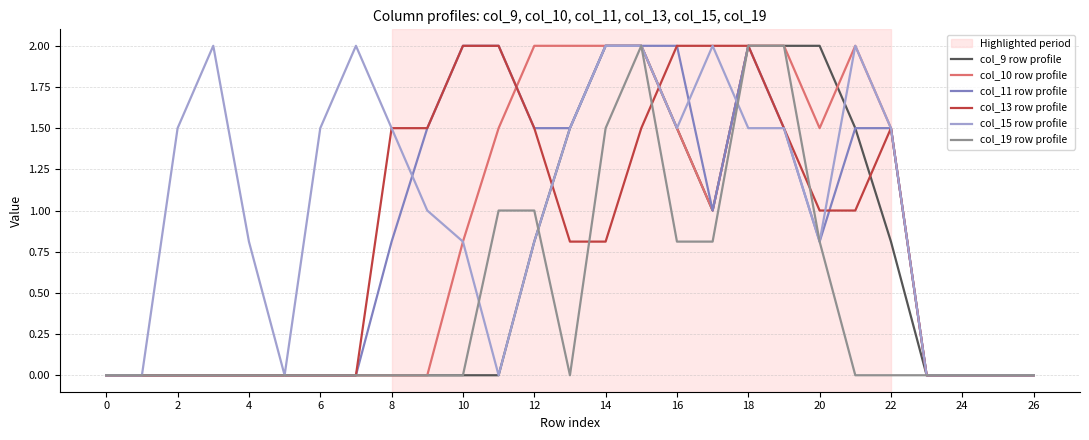

What is the greatest value displayed?

2.0